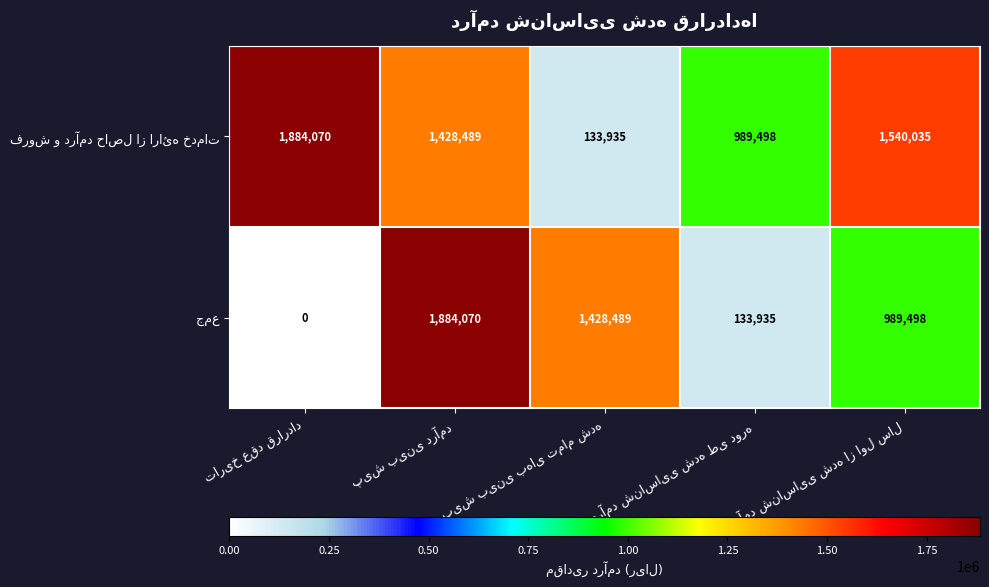

At how many categories does at least one series exceed 1006598?

4